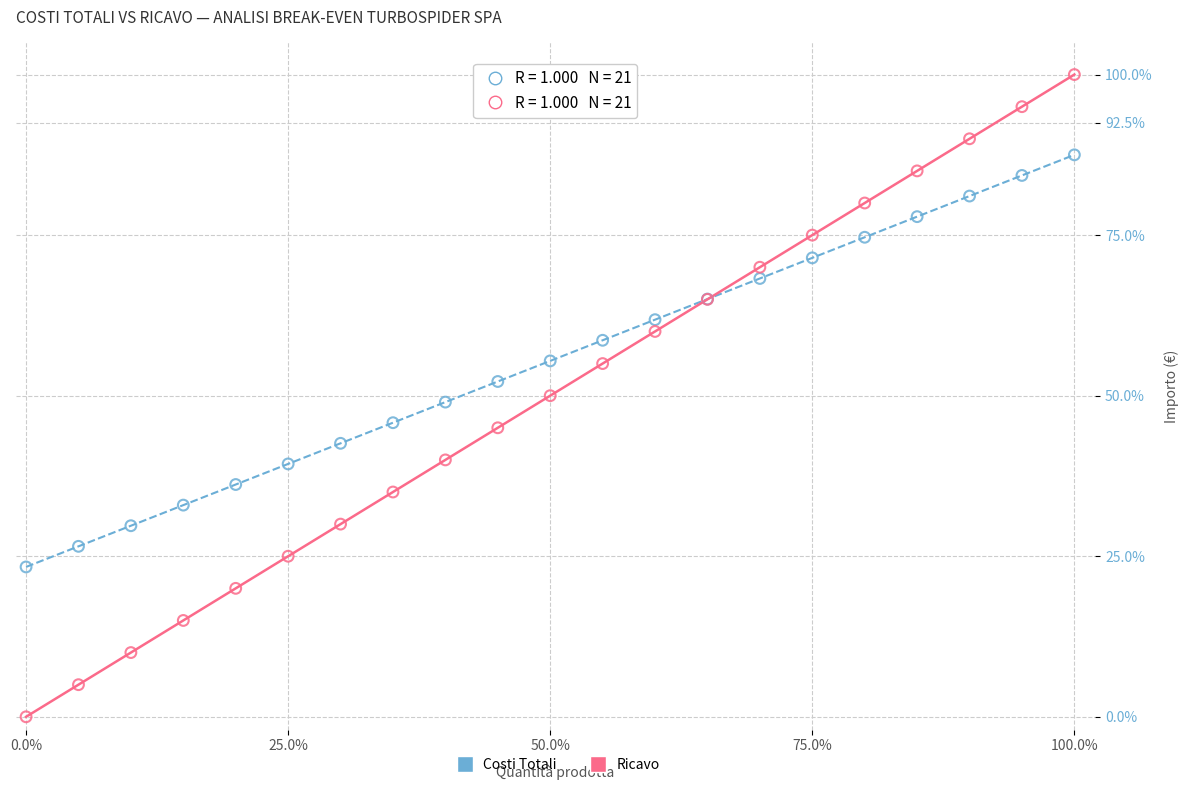

Which series reaches the maximum Y coordinate?

Ricavo